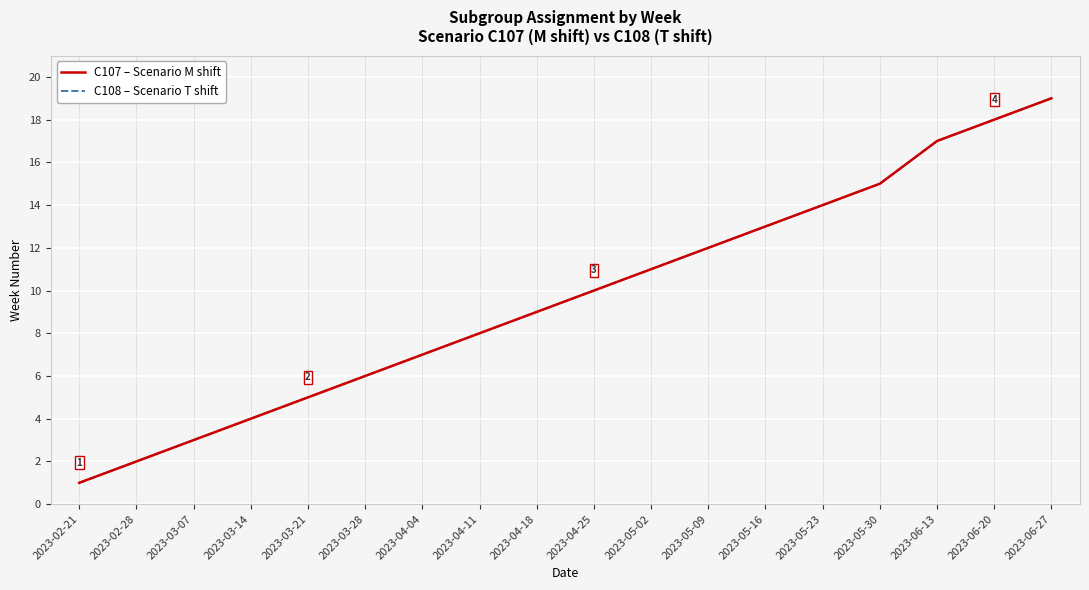

Is this an area chart (filled region under the line)?

No